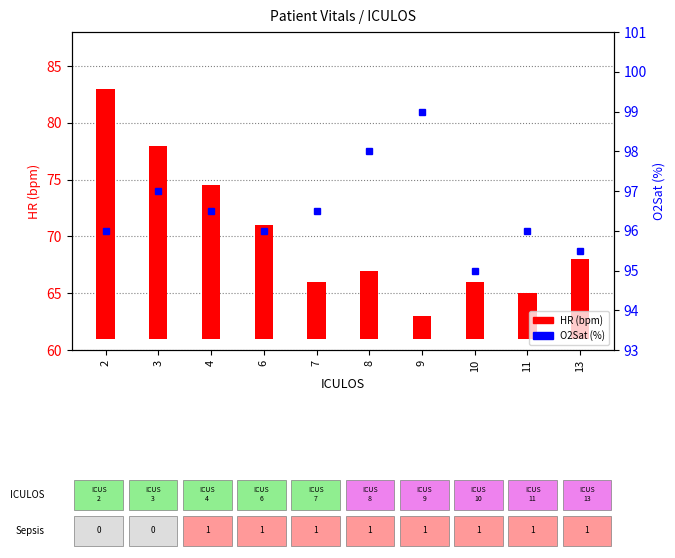

What is the average value of the O2Sat (%) series?

96.5